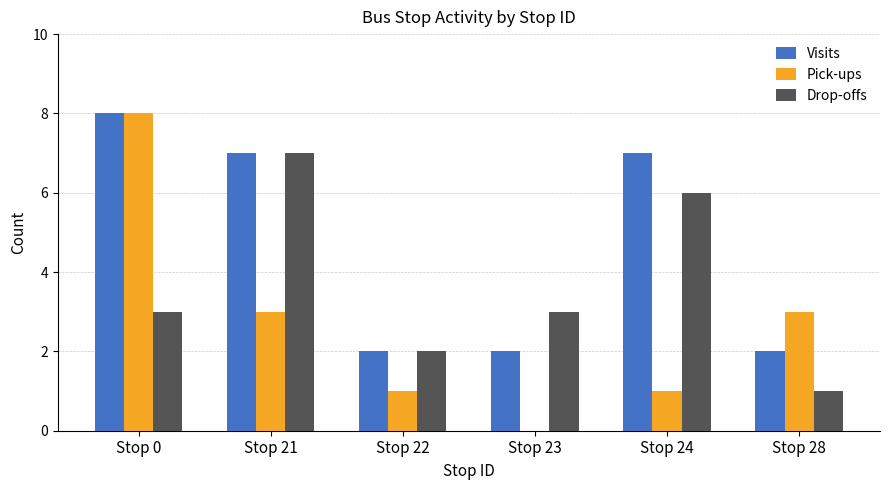

Reading right to left, transcribe all the data shown in this chart.

Visits: Stop 28=2	Stop 24=7	Stop 23=2	Stop 22=2	Stop 21=7	Stop 0=8
Pick-ups: Stop 28=3	Stop 24=1	Stop 23=0	Stop 22=1	Stop 21=3	Stop 0=8
Drop-offs: Stop 28=1	Stop 24=6	Stop 23=3	Stop 22=2	Stop 21=7	Stop 0=3